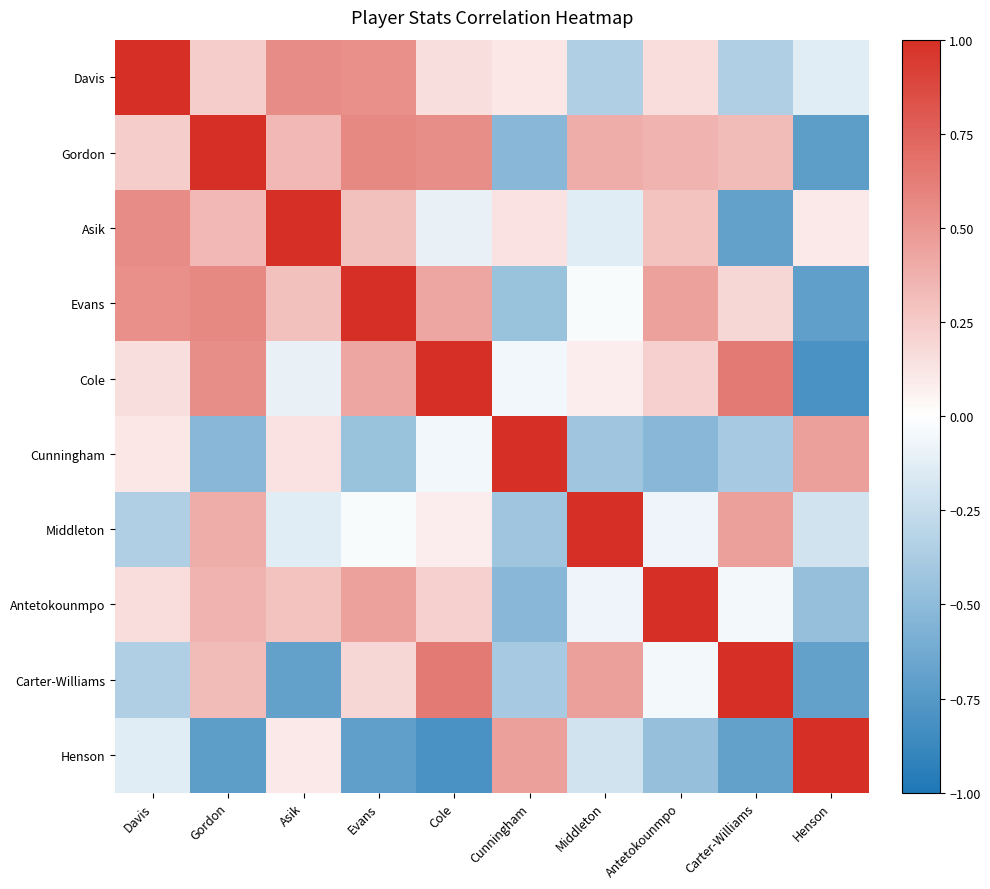

At which category is the sum across all series the highest?

Gordon